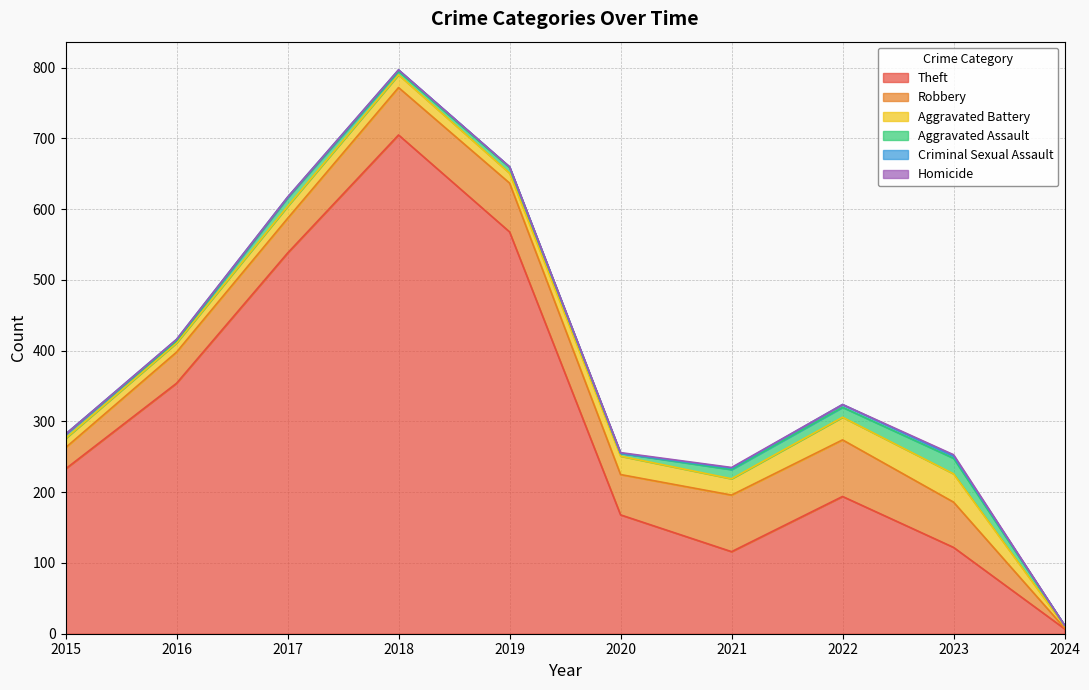

Which series has the widest spread of values?

Theft